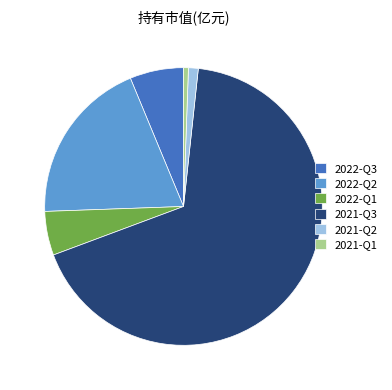

The 2022-Q1 slice represents 15% of the pie. True or false?

False